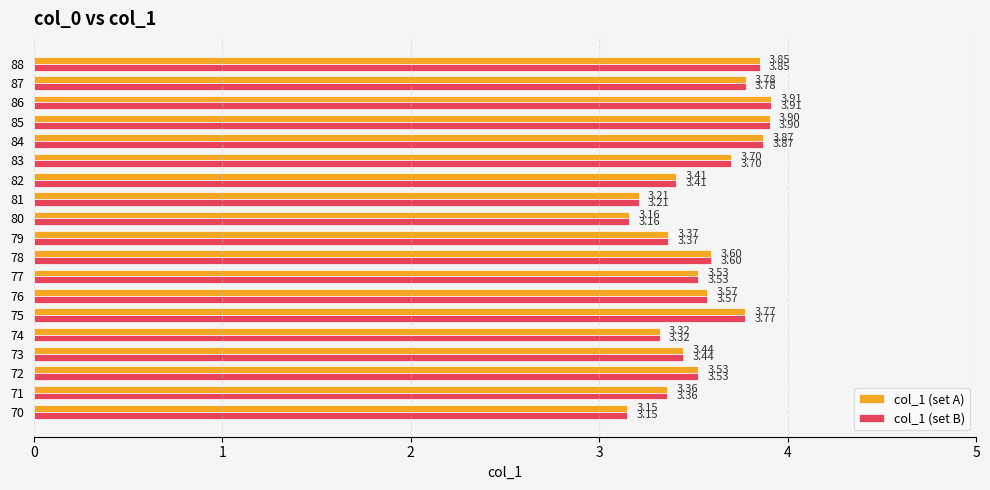

At how many categories does at least one series exceed 3?

19